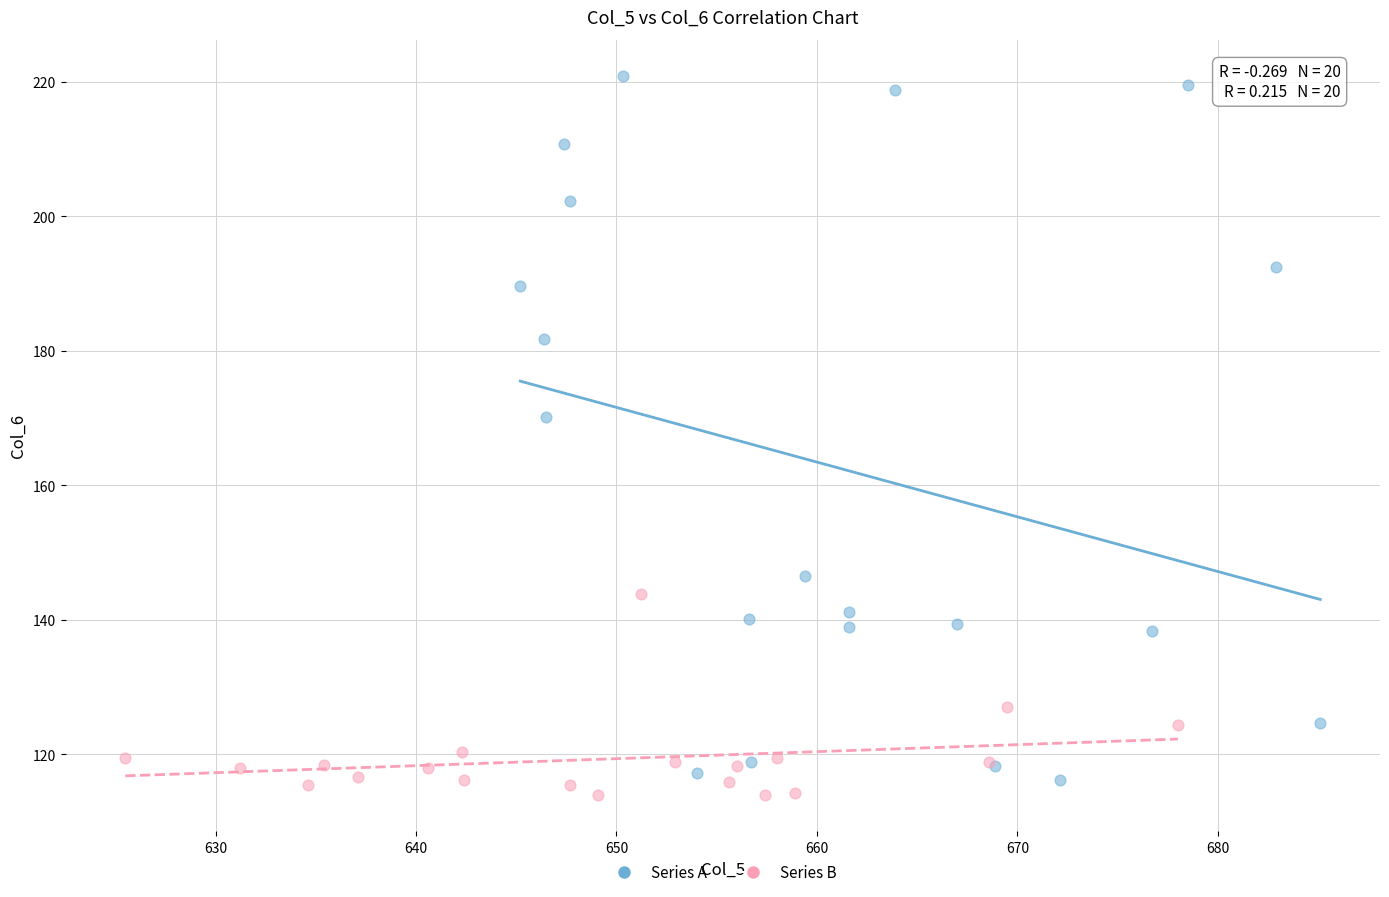

Which series has the widest spread of Y values?

Series A